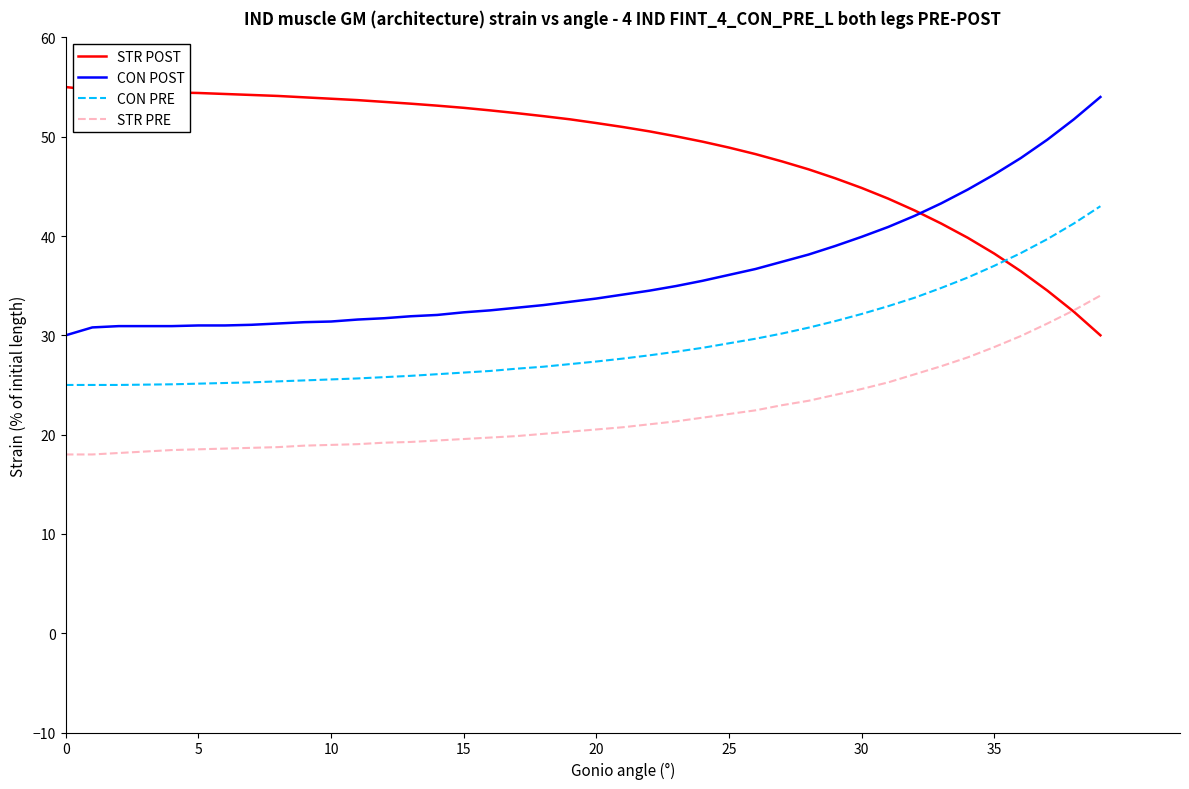

What is the average value of the STR PRE series?

22.2